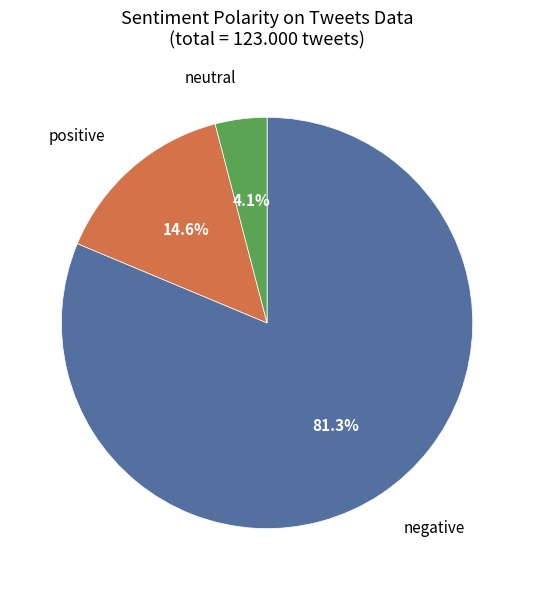

To the nearest percent, what is the average slice percentage?

33%